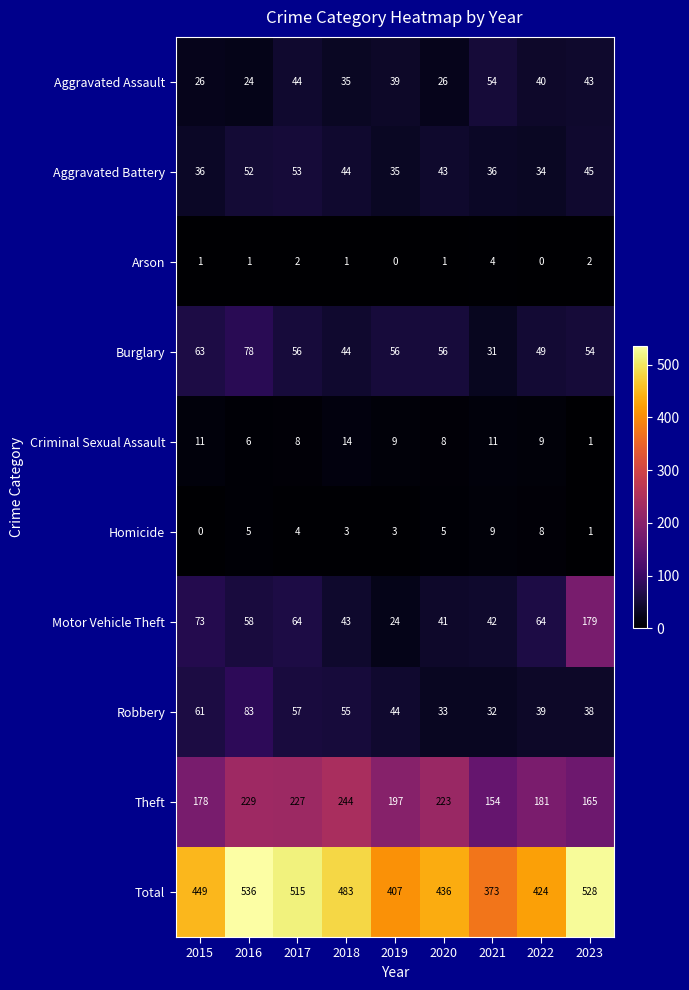

The Robbery series shows 68 at 2022. True or false?

False